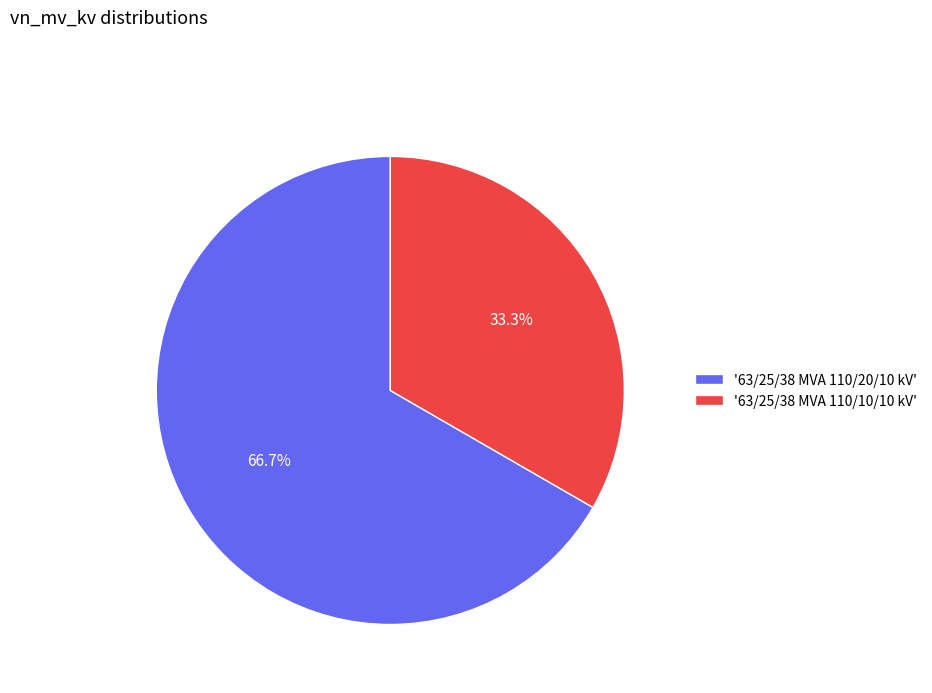

Is the sum of '63/25/38 MVA 110/20/10 kV' and '63/25/38 MVA 110/10/10 kV' greater than half?

Yes